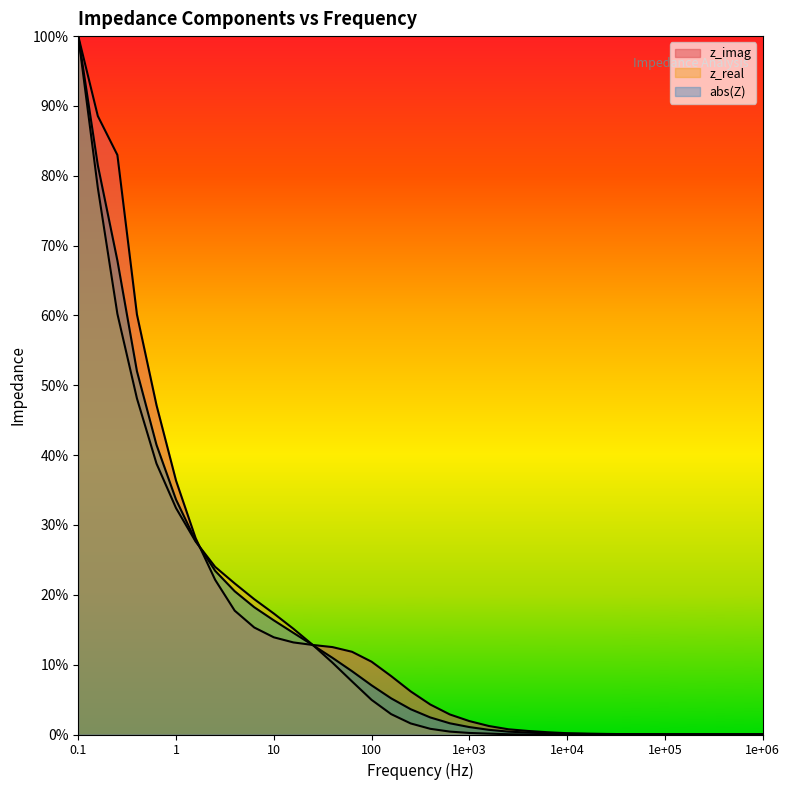

After their last crossing, which series has the higher values: z_real or z_imag?

z_imag